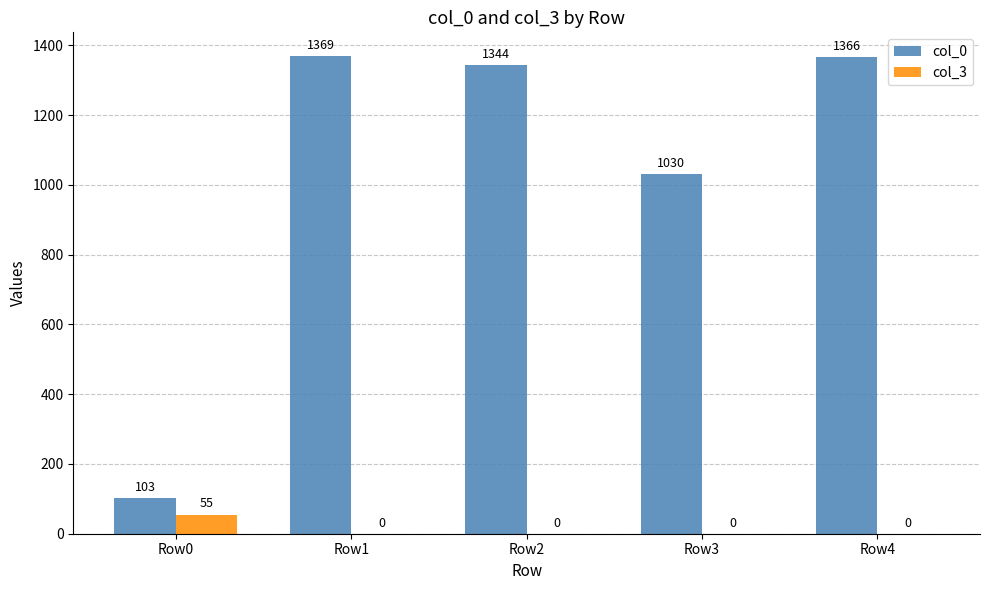

Count the number of data series in this chart.

2